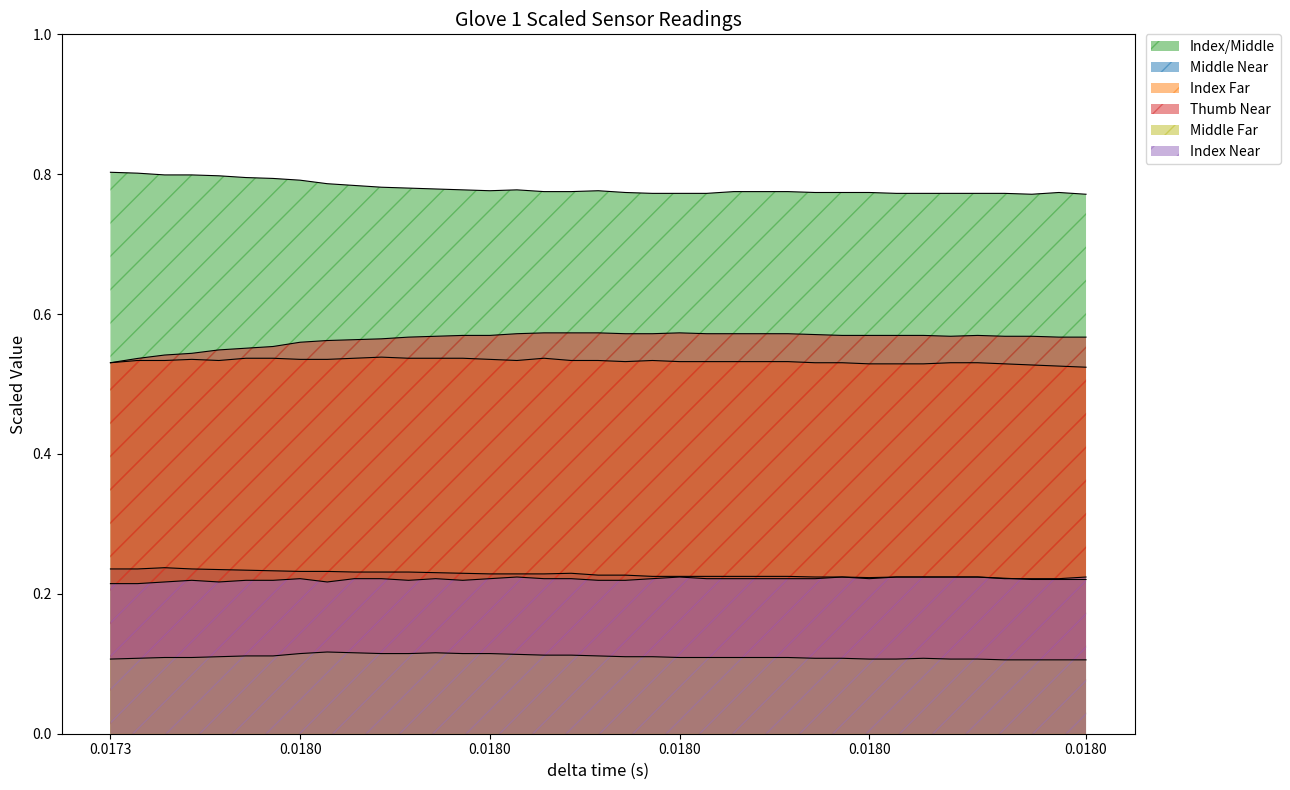

Rank the series by their maximum value, from highest to lowest.

Index/Middle, Thumb Near, Index Far, Middle Near, Index Near, Middle Far